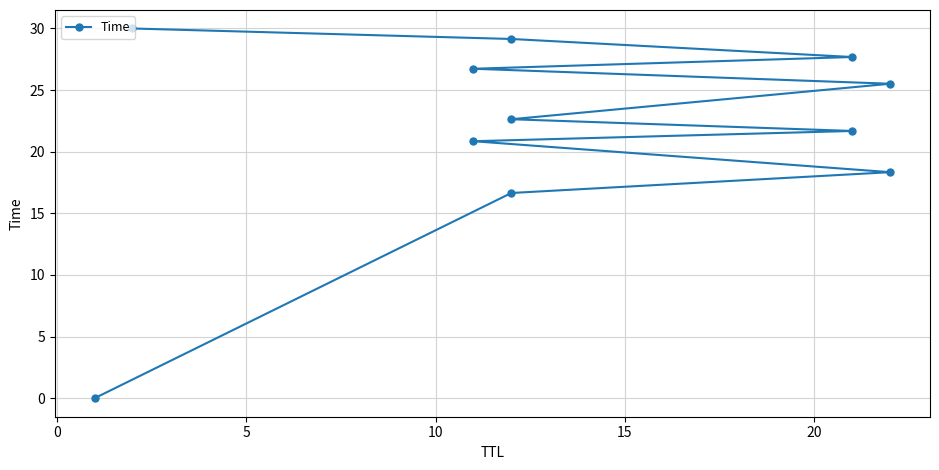

How many categories are shown in the chart?

11